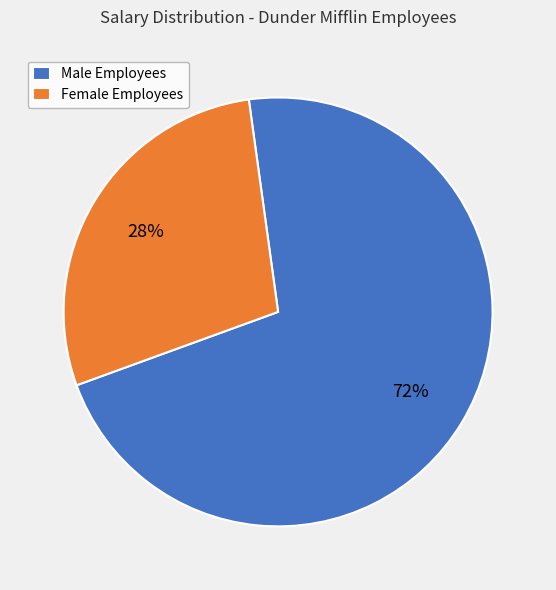

Which slice is the smallest?

Female Employees